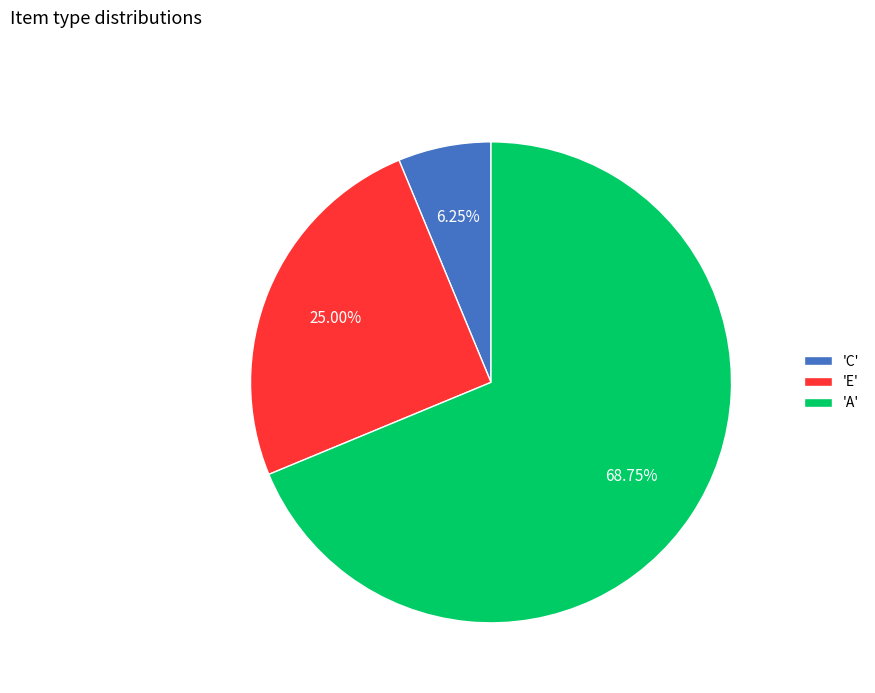

Which has a higher value, 'E' or 'A'?

'A'